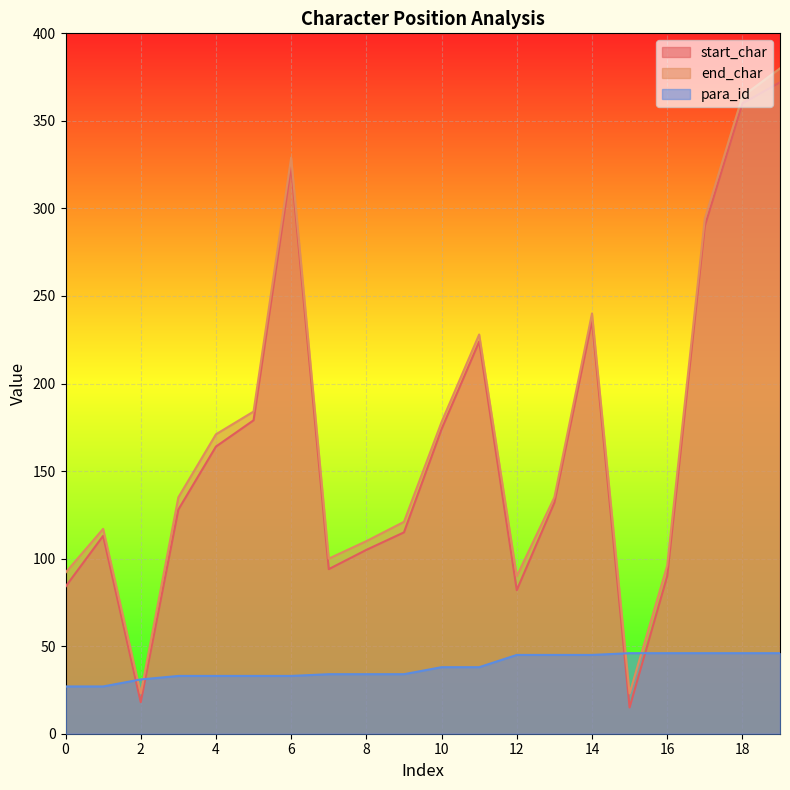

How many lines are shown in the chart?

3